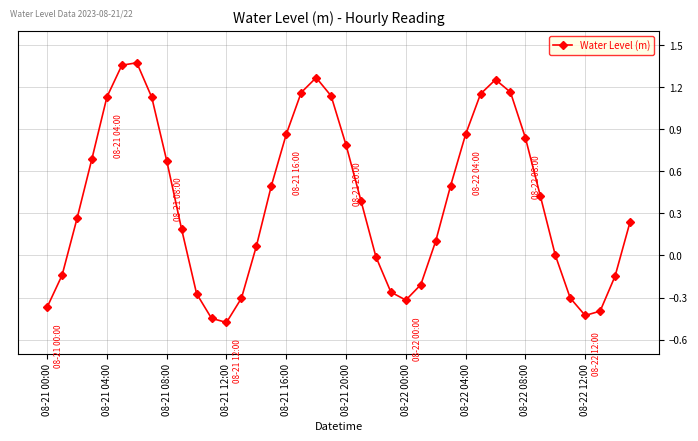

How many points are lower than both their immediate neighbors (excluding endpoints)?

3